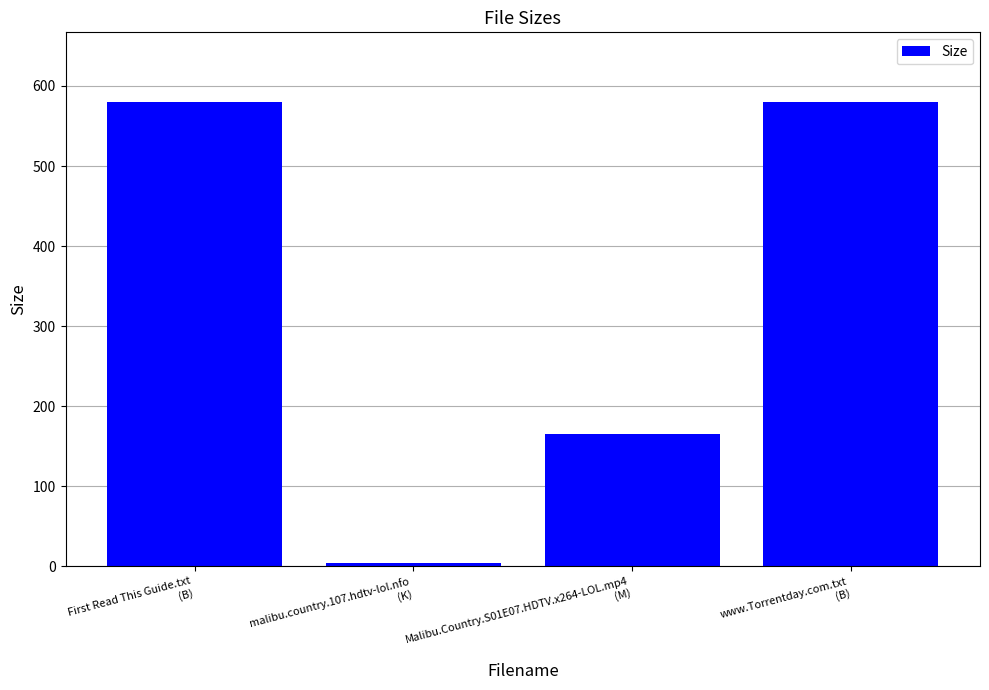

What position from the right is First Read This Guide.txt
(B)?

4